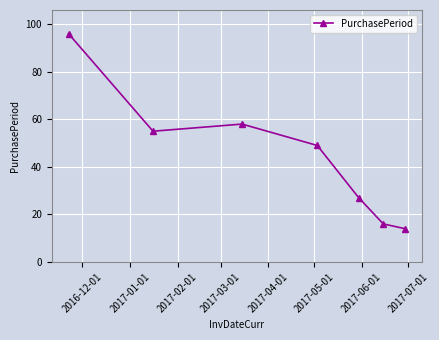

Reading left to right, extract all data points from this chart.

96	55	58	49	27	16	14